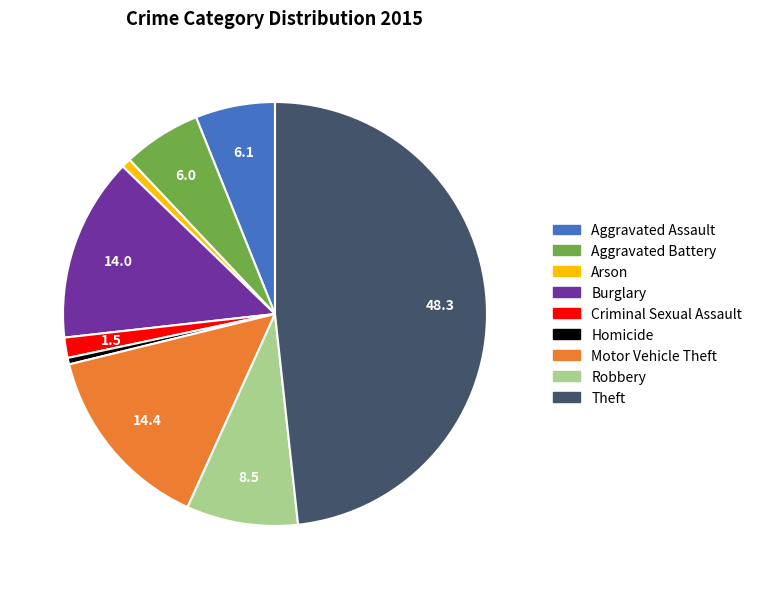

Is it true that Theft is 48% of the pie?

True